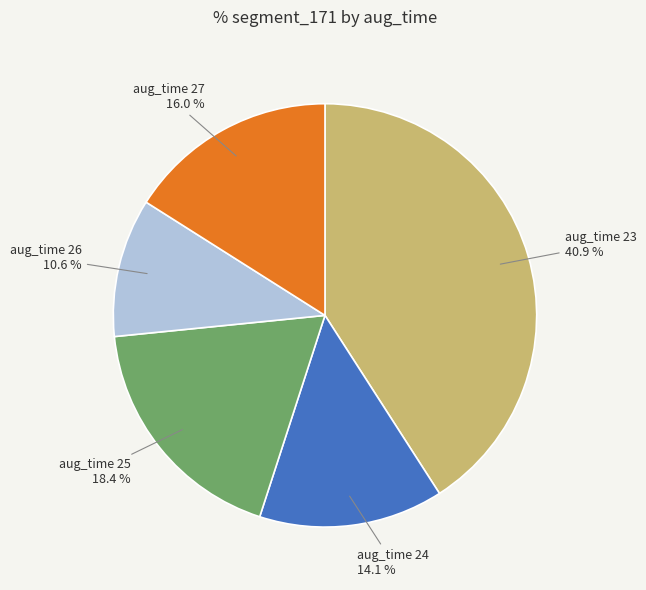

Combined, do aug_time 27 and aug_time 25 account for over 50%?

No